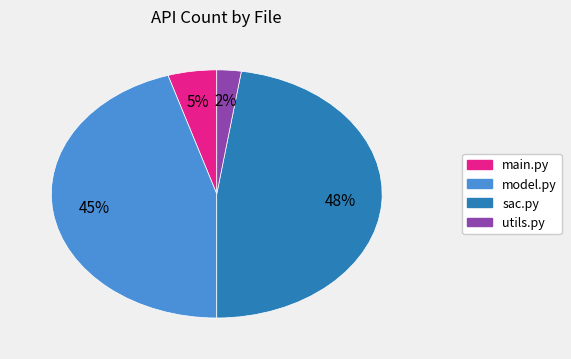

Is there any slice that represents more than half of the pie?

No